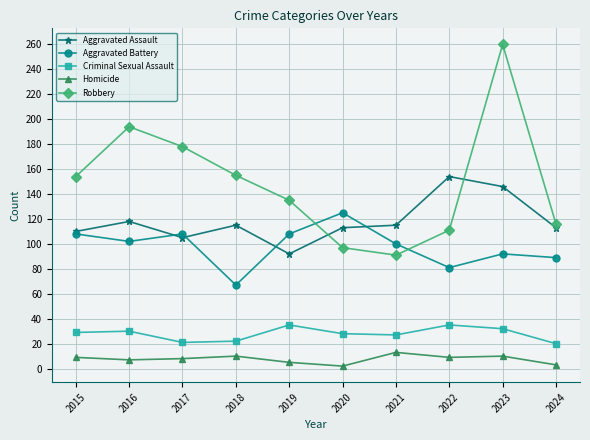

Which series has the largest range (max minus min)?

Robbery